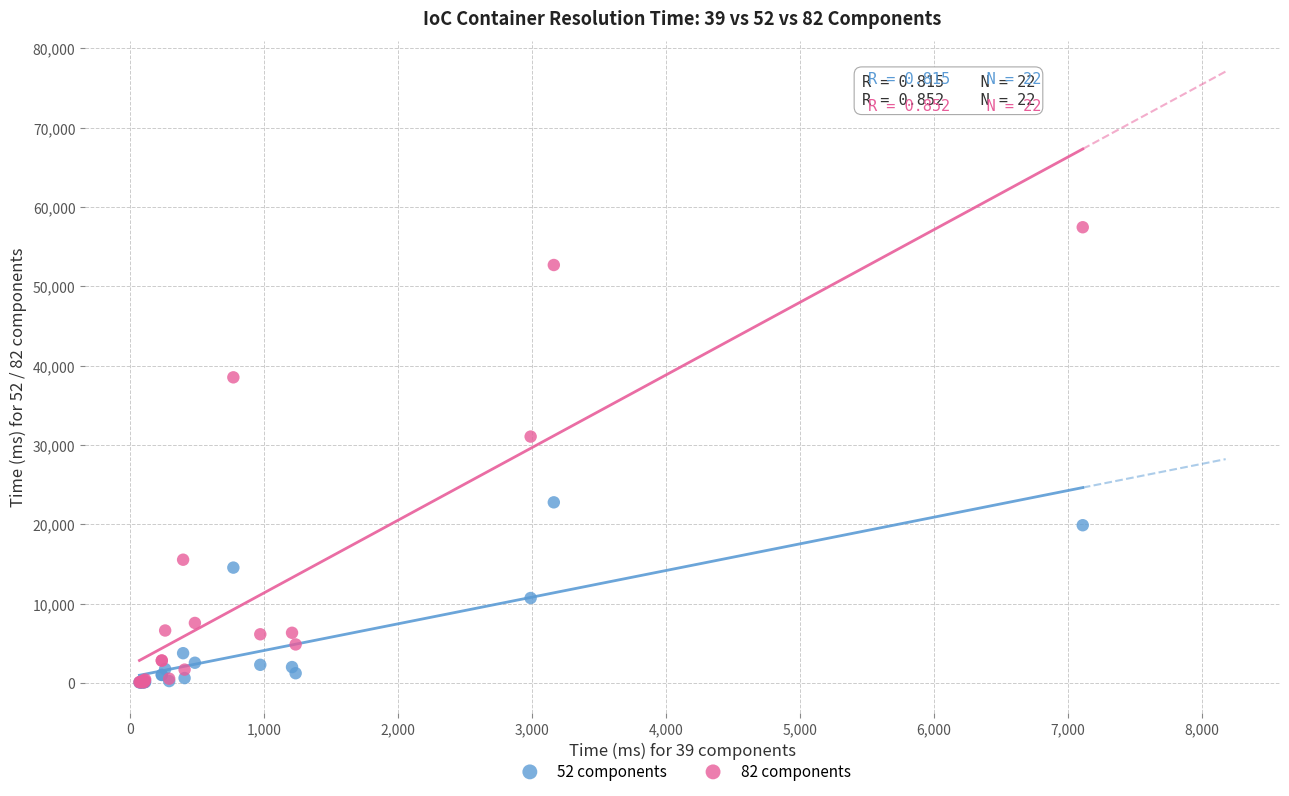

Across all series, what Y value is closest to 28774?

31076